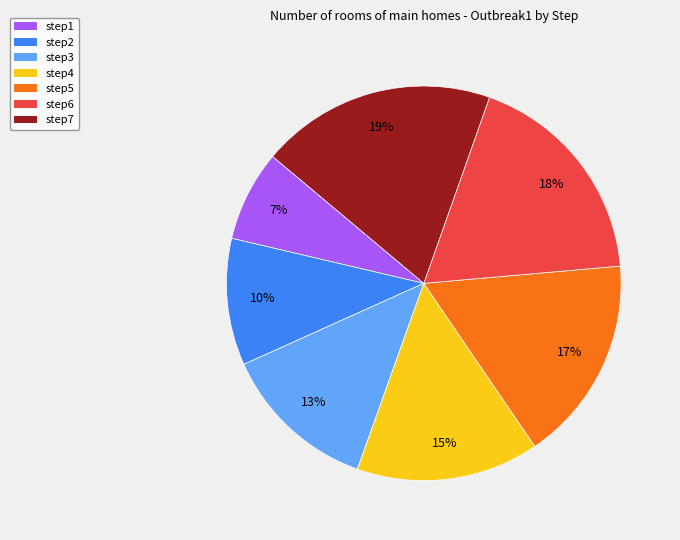

To the nearest percent, what percentage of the pie is step7?

19%